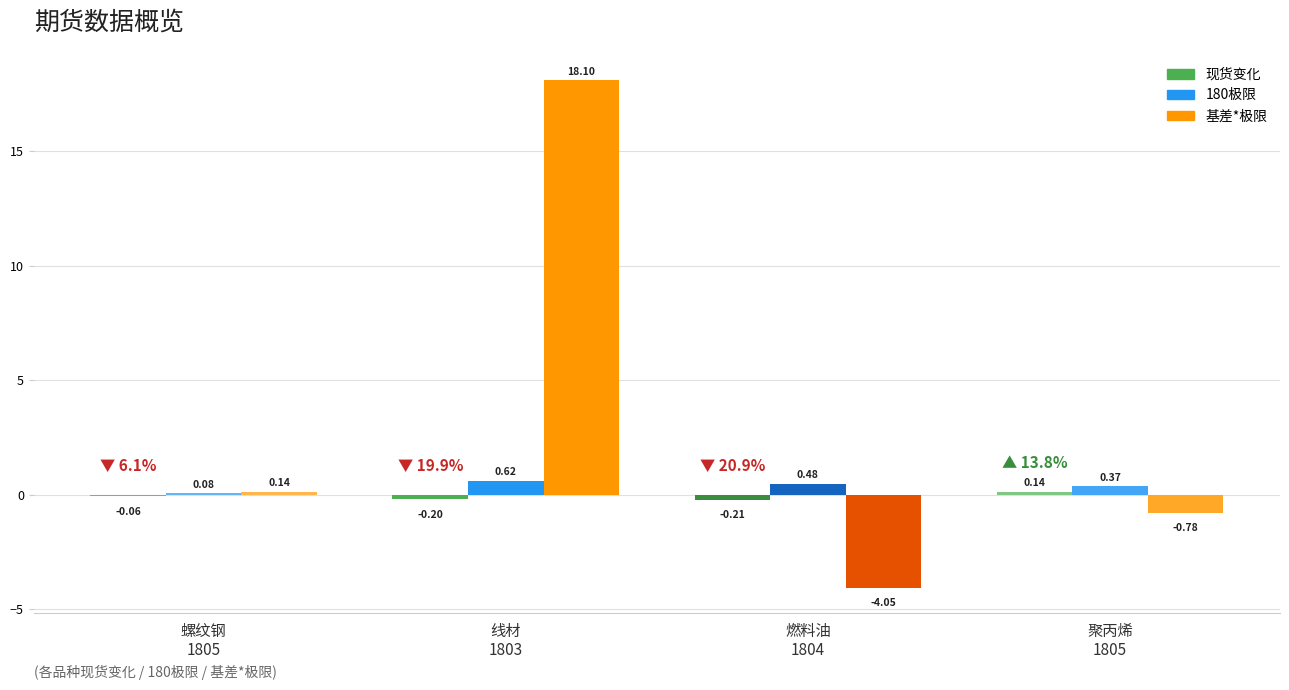

Which series has the largest total across all categories?

基差*极限